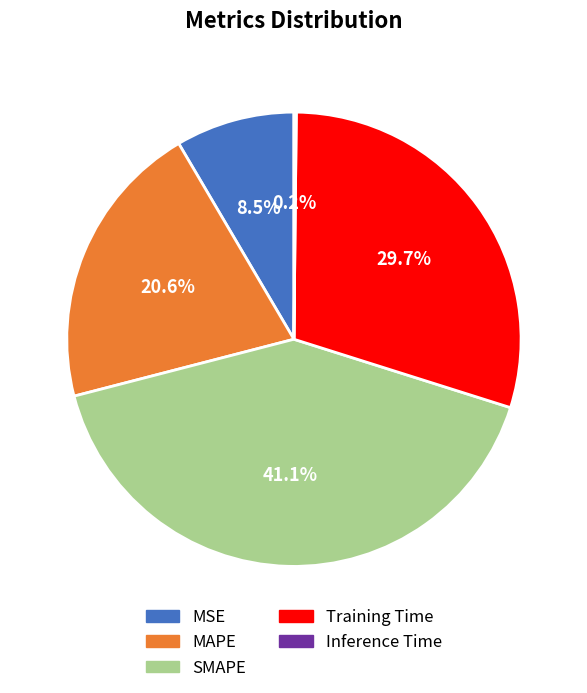

Which slice is the largest?

SMAPE